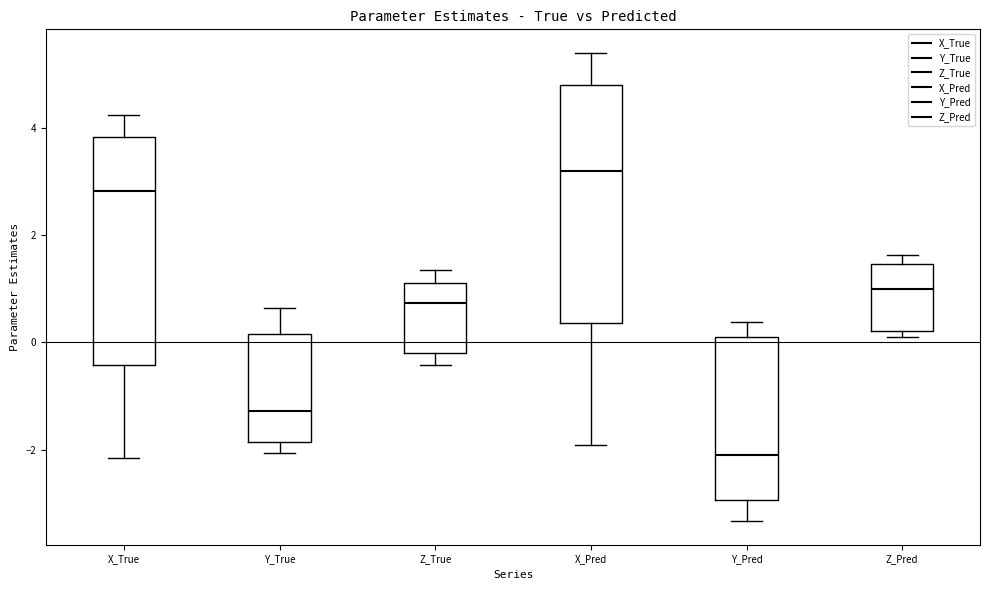

Where does the lower whisker of the box for Y_True end on the y-axis? The values are not printed on the chart, so give them approximately, as read against the axis.

-2.0